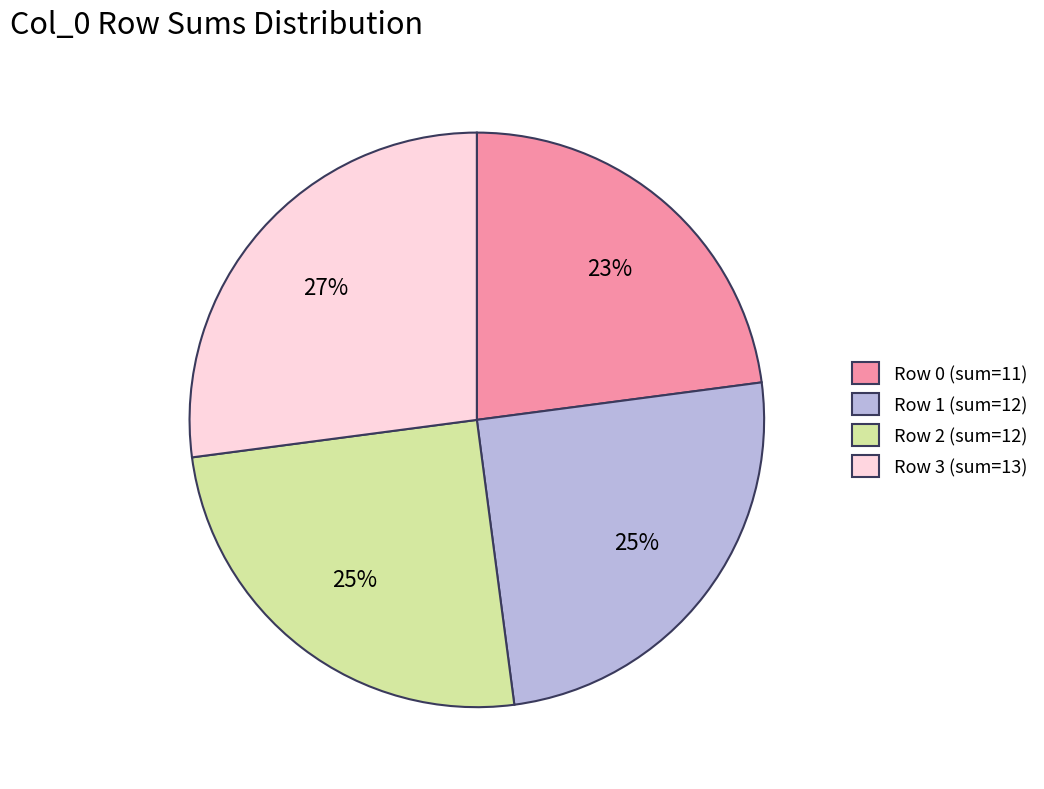

Does any single category account for the majority?

No